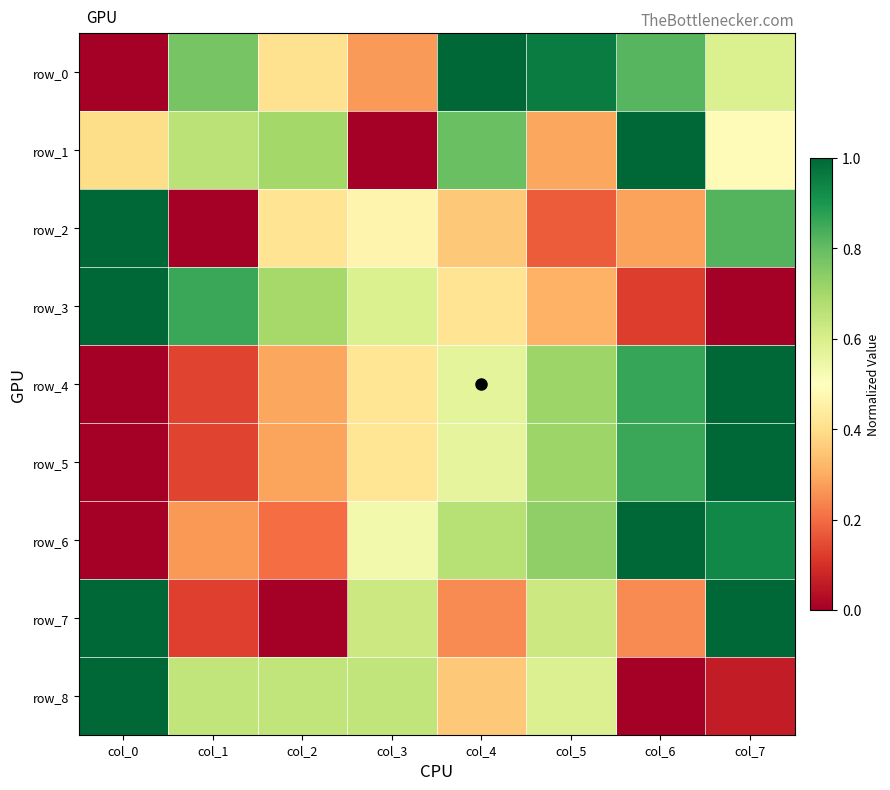

Which series has the largest total across all categories?

row_0